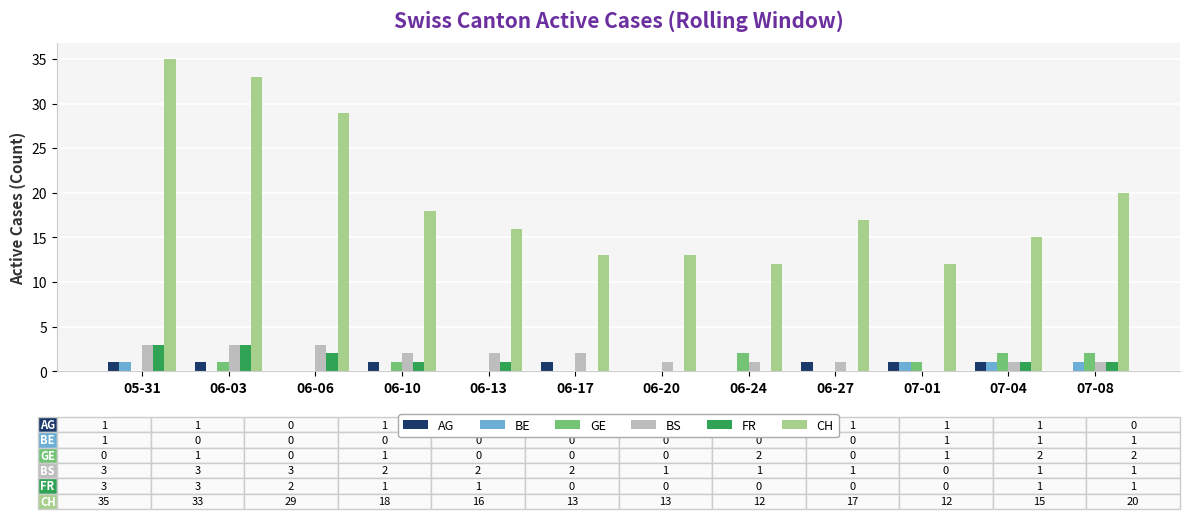

What is the greatest value displayed?

35